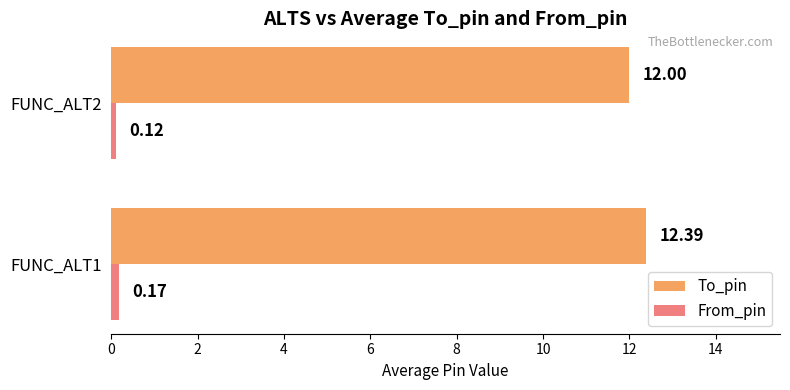

At FUNC_ALT1, list the series in order from smallest to largest.

From_pin, To_pin